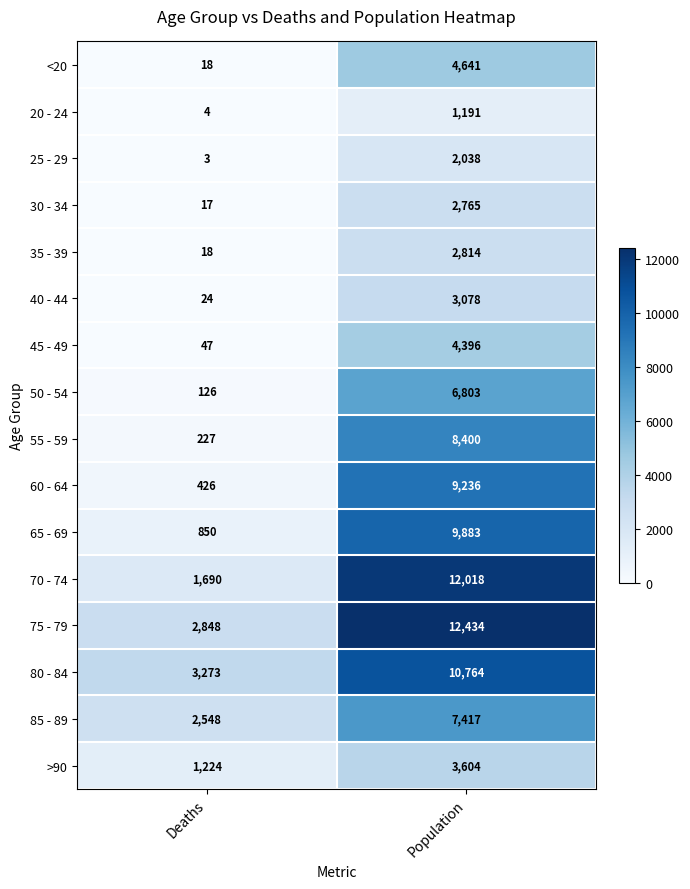

At Population, list the series in order from largest to smallest.

75 - 79, 70 - 74, 80 - 84, 65 - 69, 60 - 64, 55 - 59, 85 - 89, 50 - 54, <20, 45 - 49, >90, 40 - 44, 35 - 39, 30 - 34, 25 - 29, 20 - 24